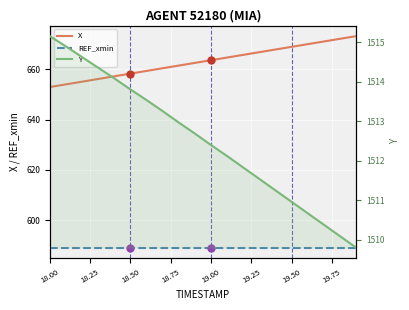

Which series contains the highest Y value?

Y